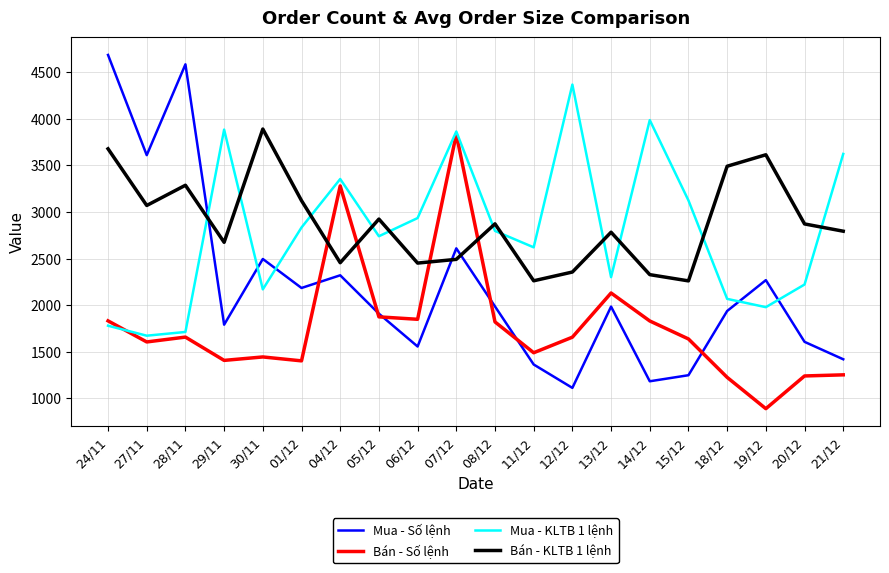

Read the Mua - Số lệnh value at 20/12, to the nearest 100.

1600